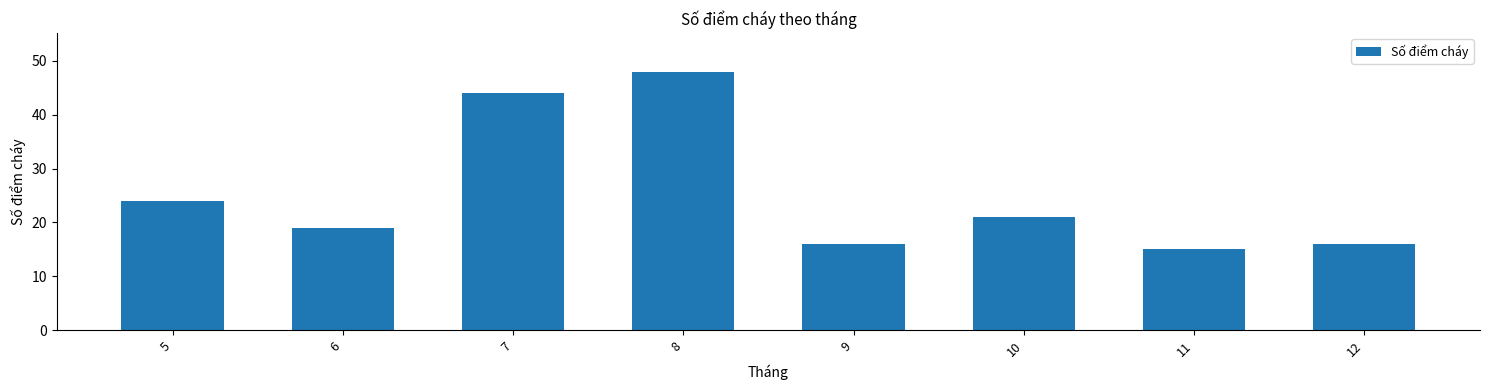

What is the value of the 7th bar from the left?

15